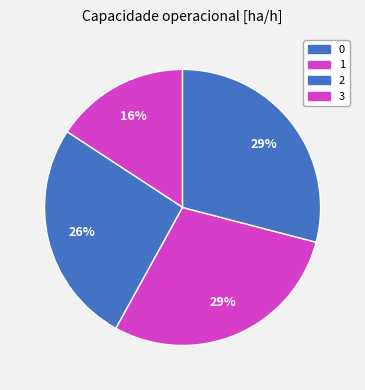

To the nearest percent, what is the combined percentage of 1 and 2?

55%